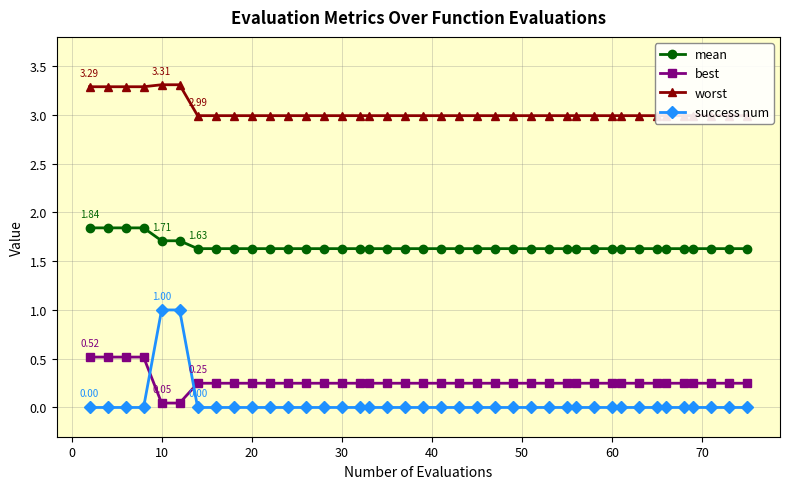

Is it true that success num equals -0.5 at 20?

False